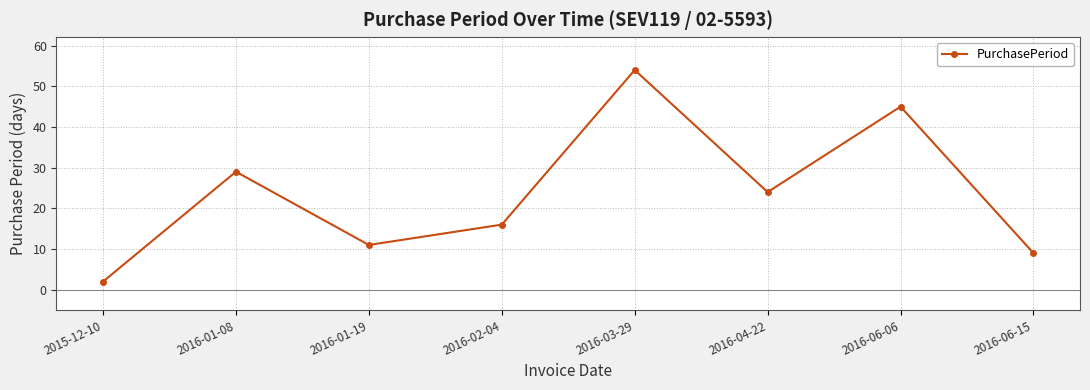

Where does the data first go above 24?

2016-01-08